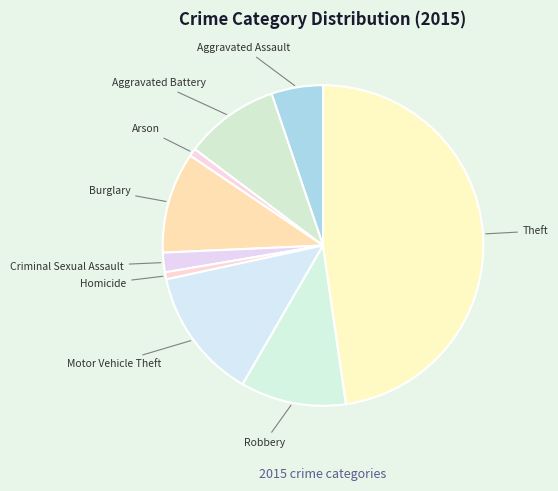

Which category has the biggest portion of the pie?

Theft